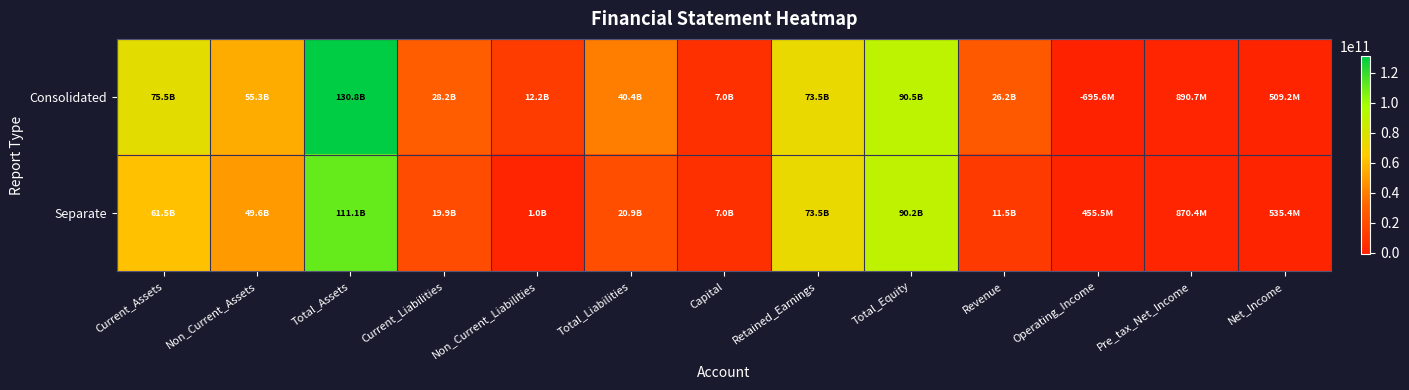

Reading left to right, extract all data points from this chart.

Consolidated: Current_Assets=75540601331	Non_Current_Assets=55269141246	Total_Assets=130809742577	Current_Liabilities=28165464624	Non_Current_Liabilities=12187034728	Total_Liabilities=40352499352	Capital=6981754500	Retained_Earnings=73462882141	Total_Equity=90457243225	Revenue=26186130344	Operating_Income=-695587346	Pre_tax_Net_Income=890671119	Net_Income=509203764
Separate: Current_Assets=61479436772	Non_Current_Assets=49632849714	Total_Assets=111112286486	Current_Liabilities=19922244240	Non_Current_Liabilities=1011416625	Total_Liabilities=20933660865	Capital=6981754500	Retained_Earnings=73462882141	Total_Equity=90178625621	Revenue=11501042296	Operating_Income=455537472	Pre_tax_Net_Income=870398908	Net_Income=535398787